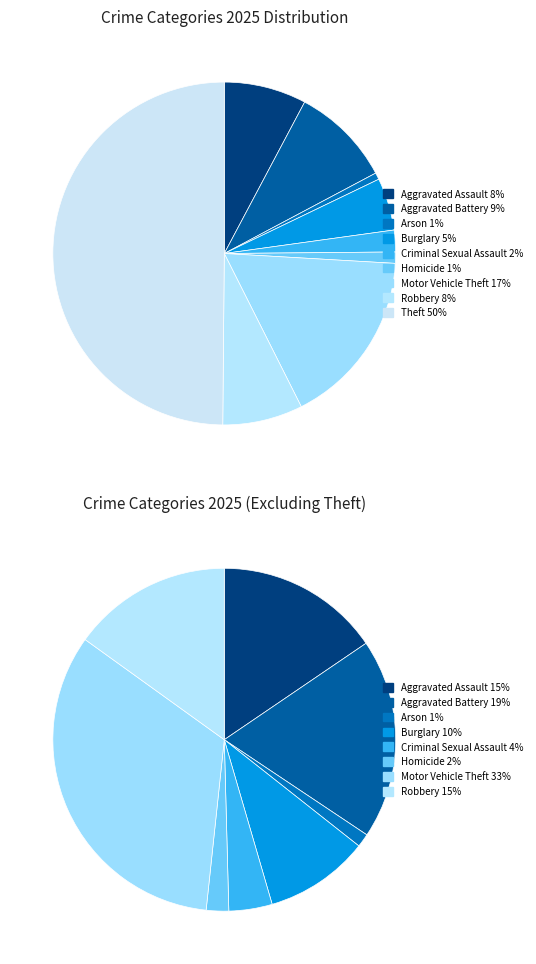

To the nearest percent, what is the combined percentage of Burglary and Aggravated Battery?

14%